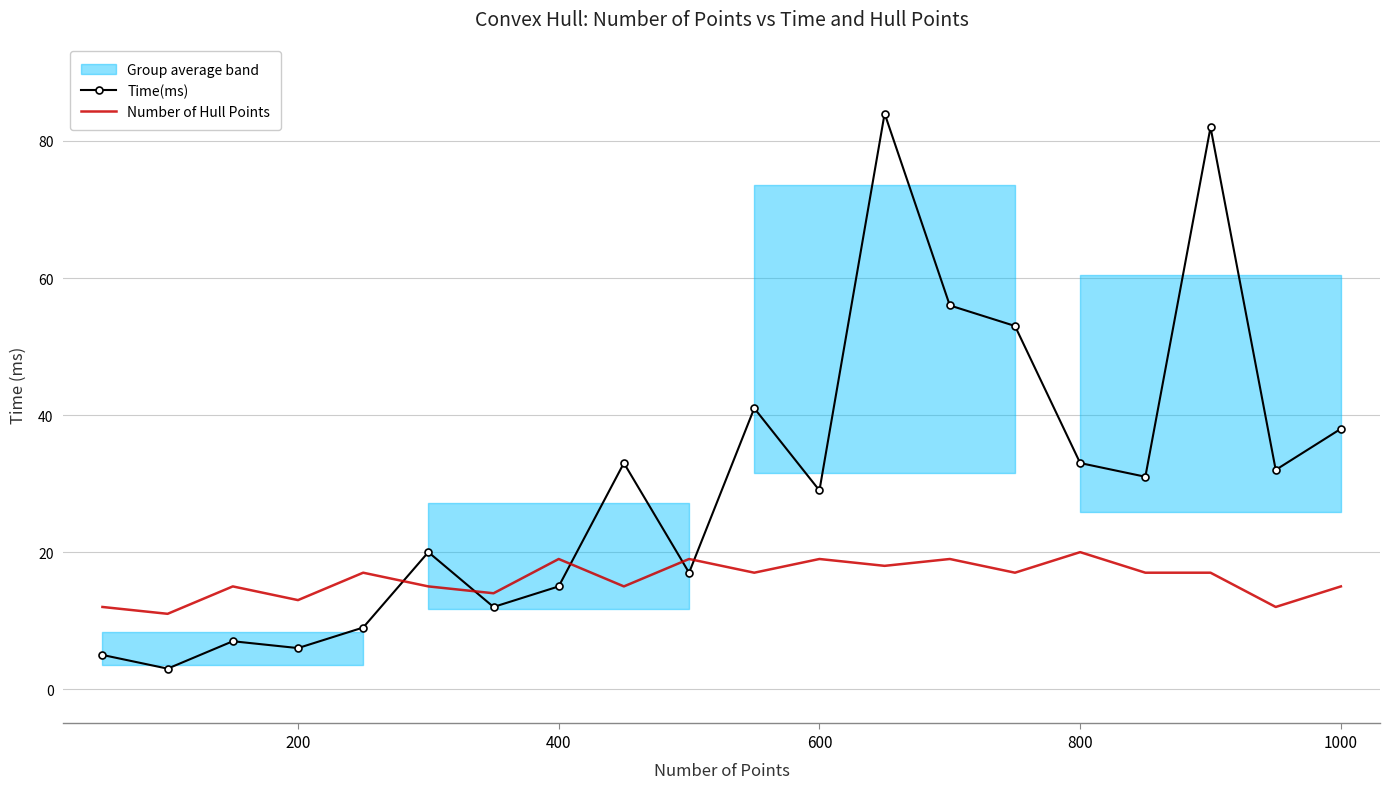

The Number of Hull Points series shows 27 at 600. True or false?

False